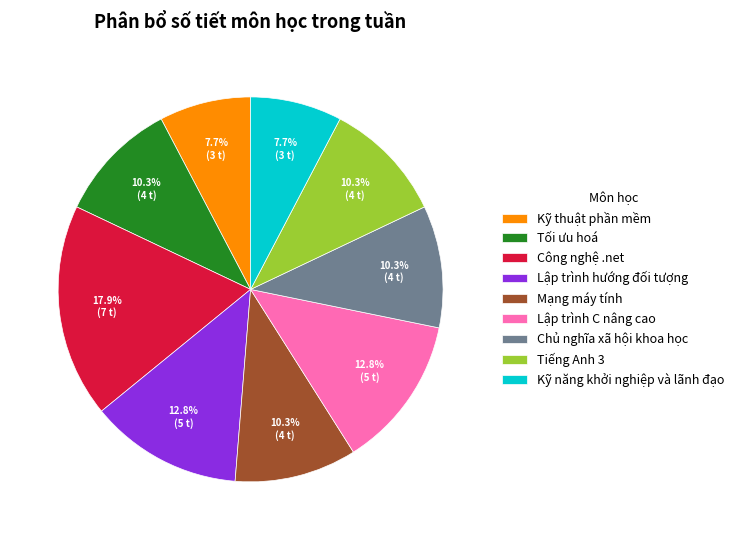

Is there a majority slice in this chart?

No